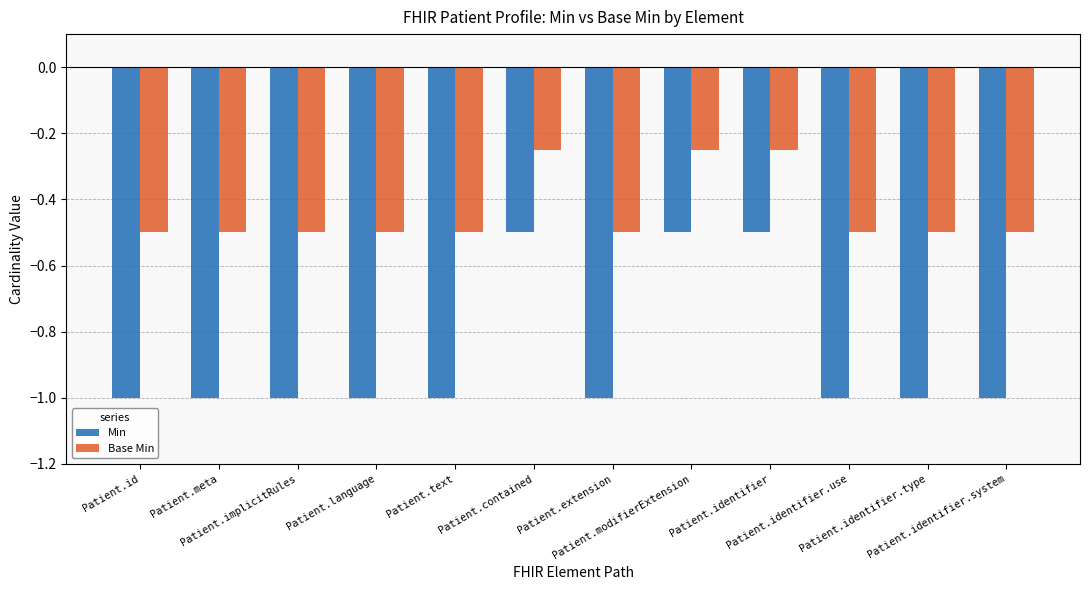

What is the minimum value for Base Min?

-0.5